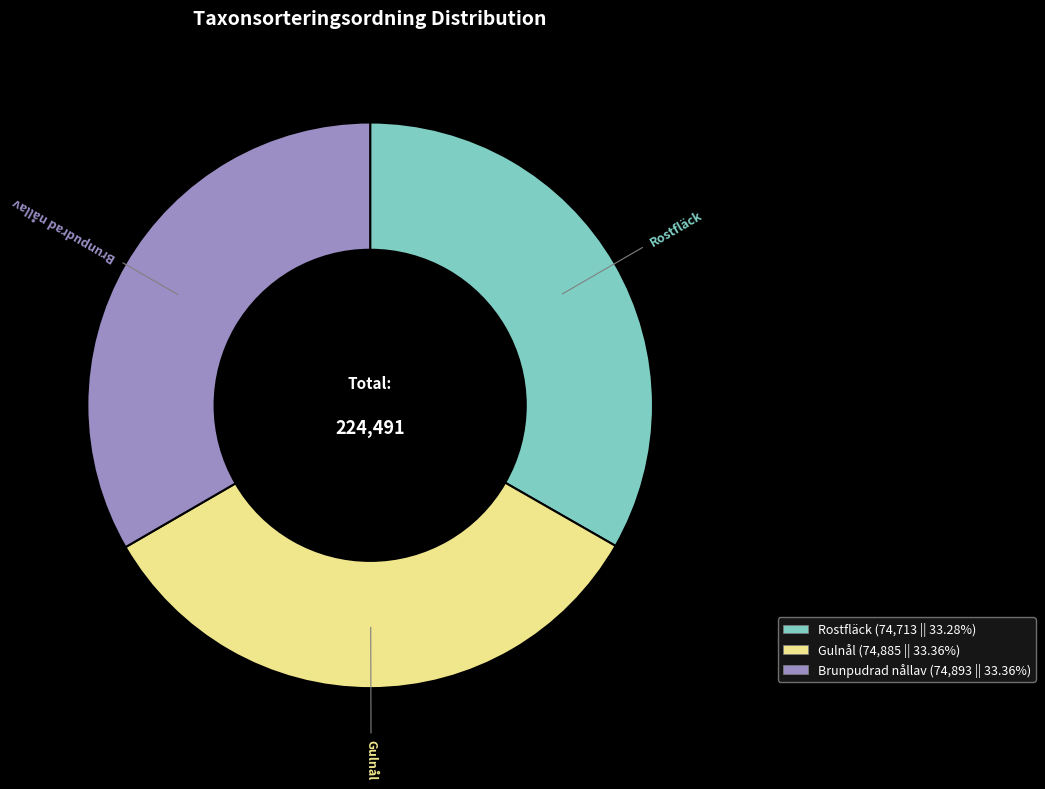

Is there any slice that represents more than half of the pie?

No